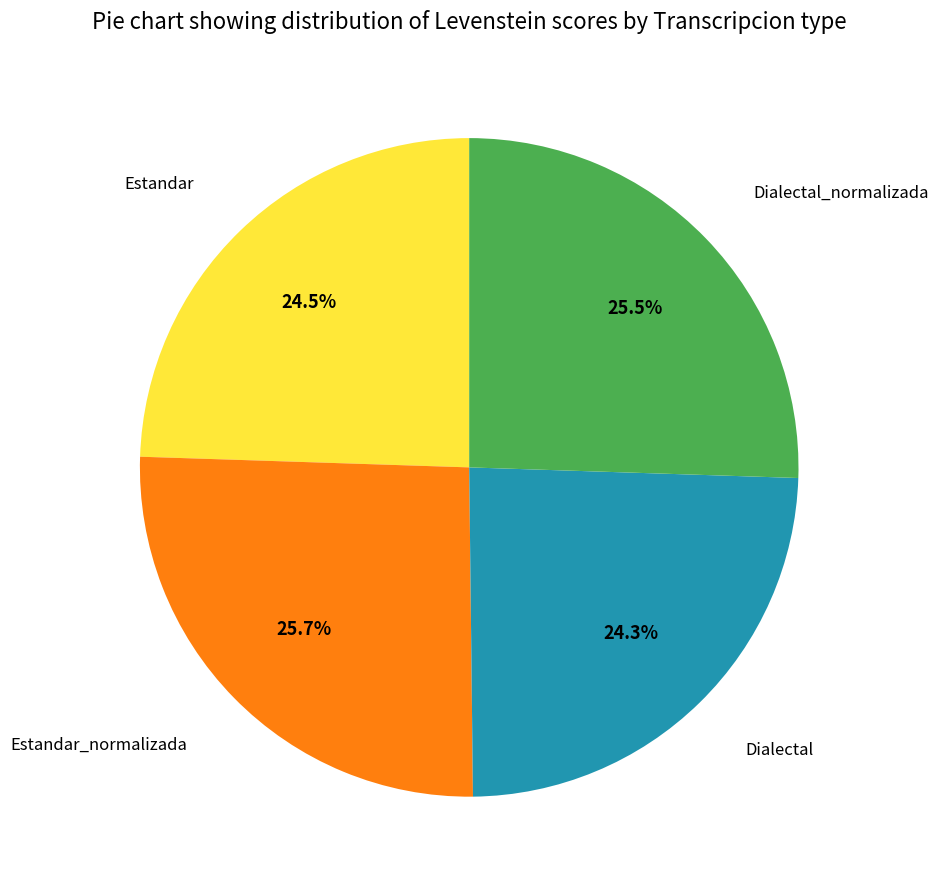

Does any single category account for the majority?

No